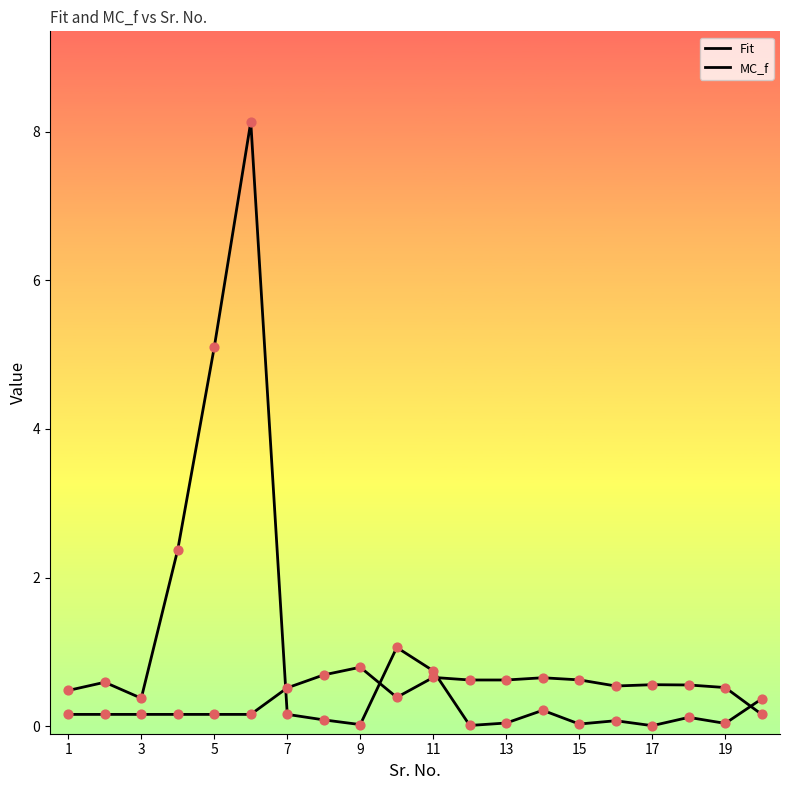

How many lines are shown in the chart?

2